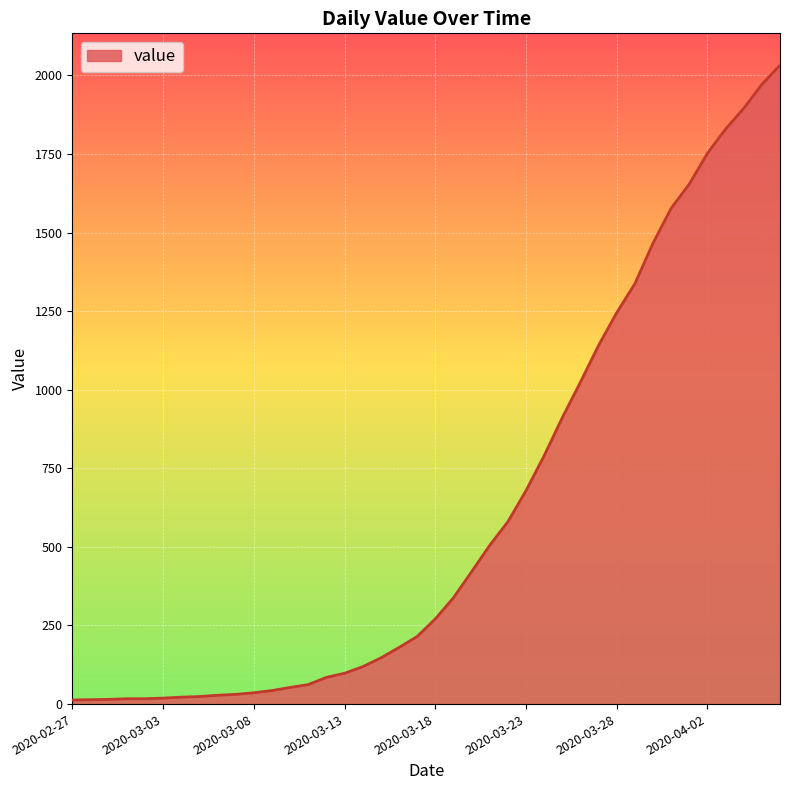

What is the greatest value displayed?

2032